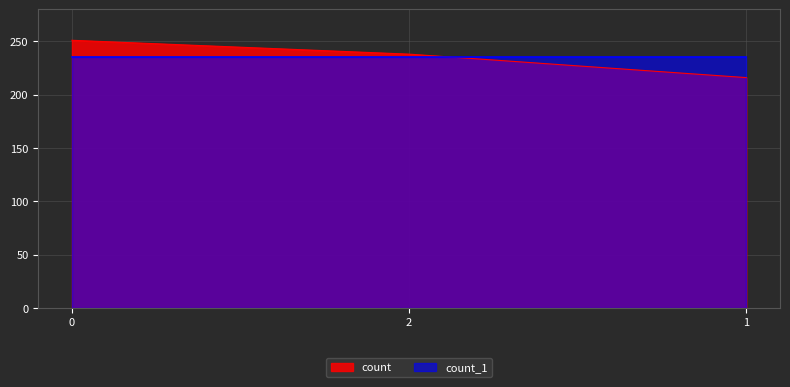

What is the label of the 2nd point from the right?

2